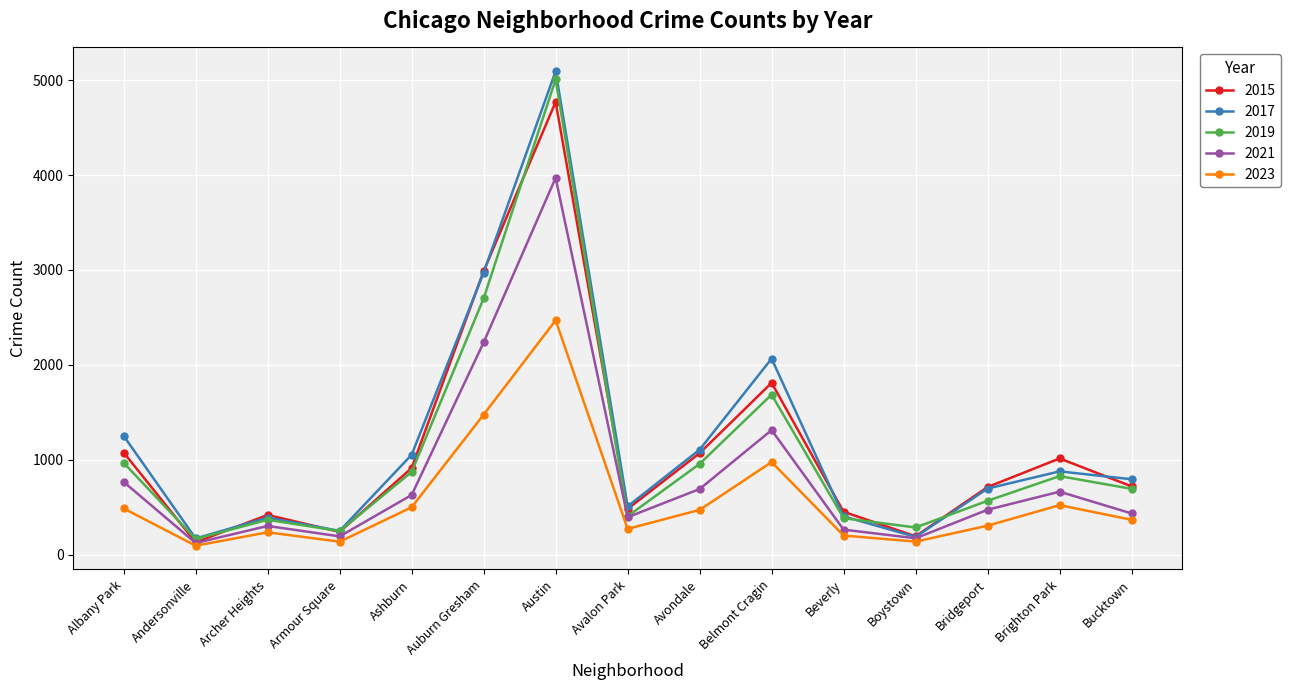

What is the difference between the highest and lowest values at Bridgeport?

407